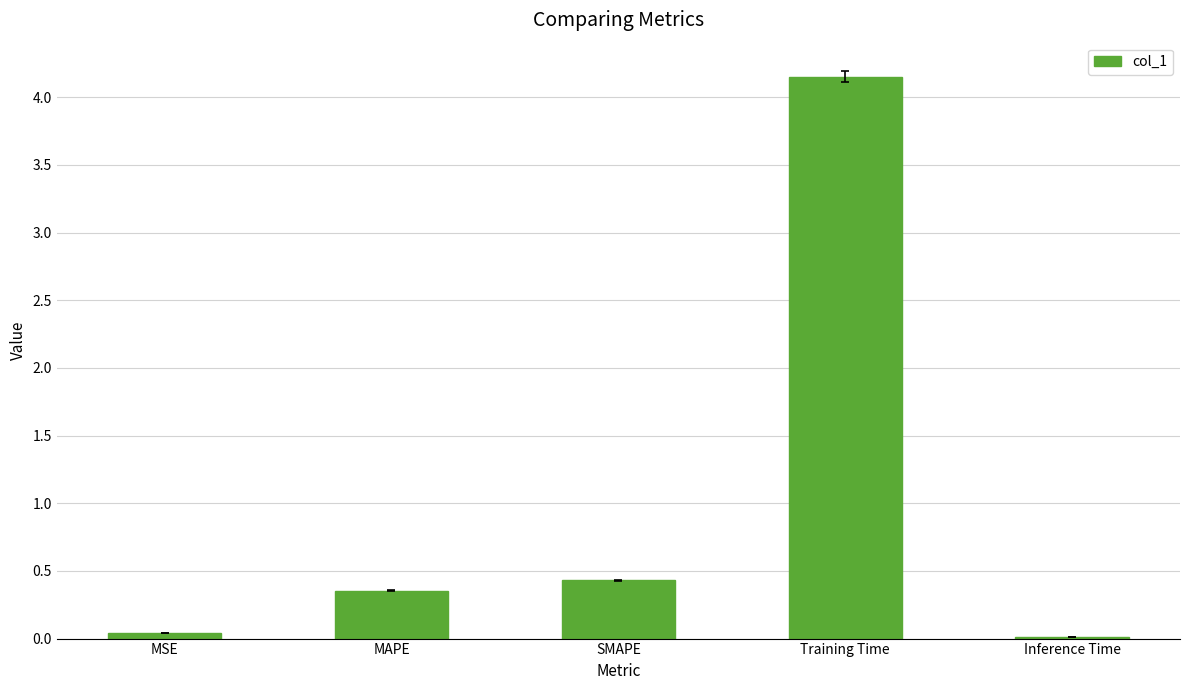

At which category does the chart reach its peak across all series?

Training Time